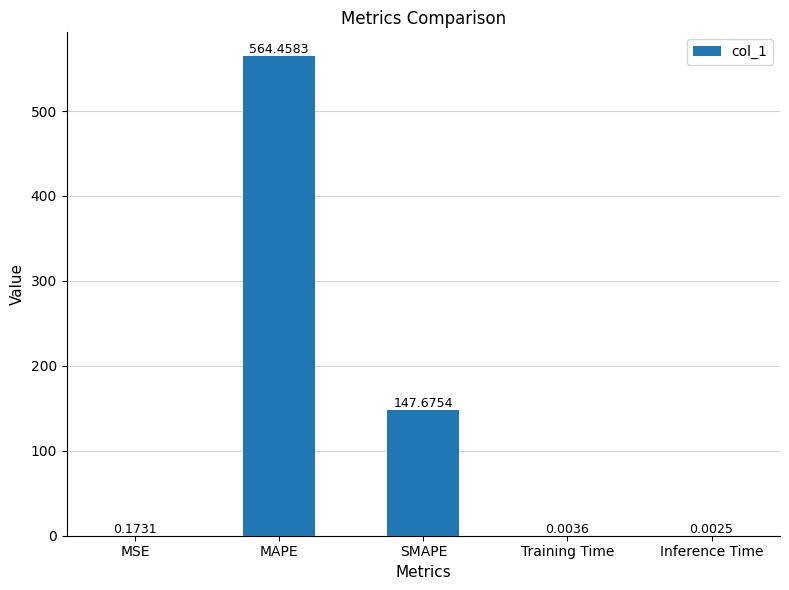

What is the sum of the values at Training Time and SMAPE?

147.7